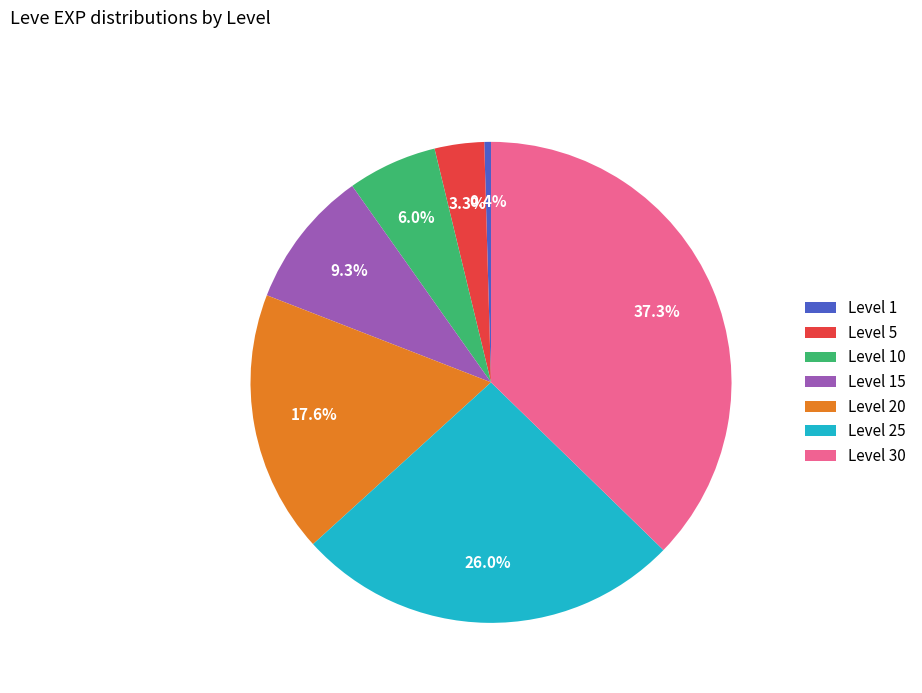

To the nearest percent, what is the average slice percentage?

14%